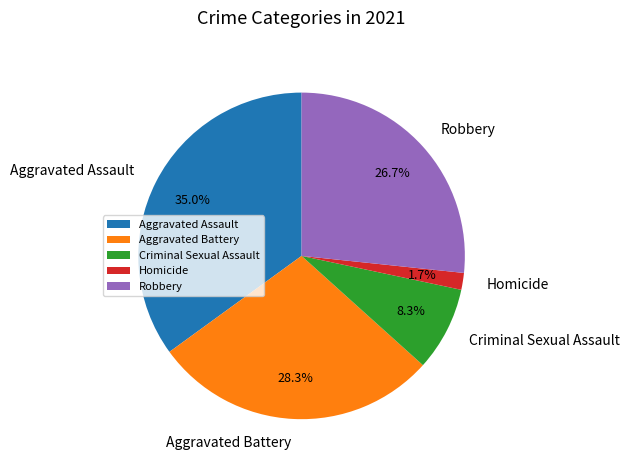

To the nearest percent, what is the difference between the largest and smallest slice percentages?

33%